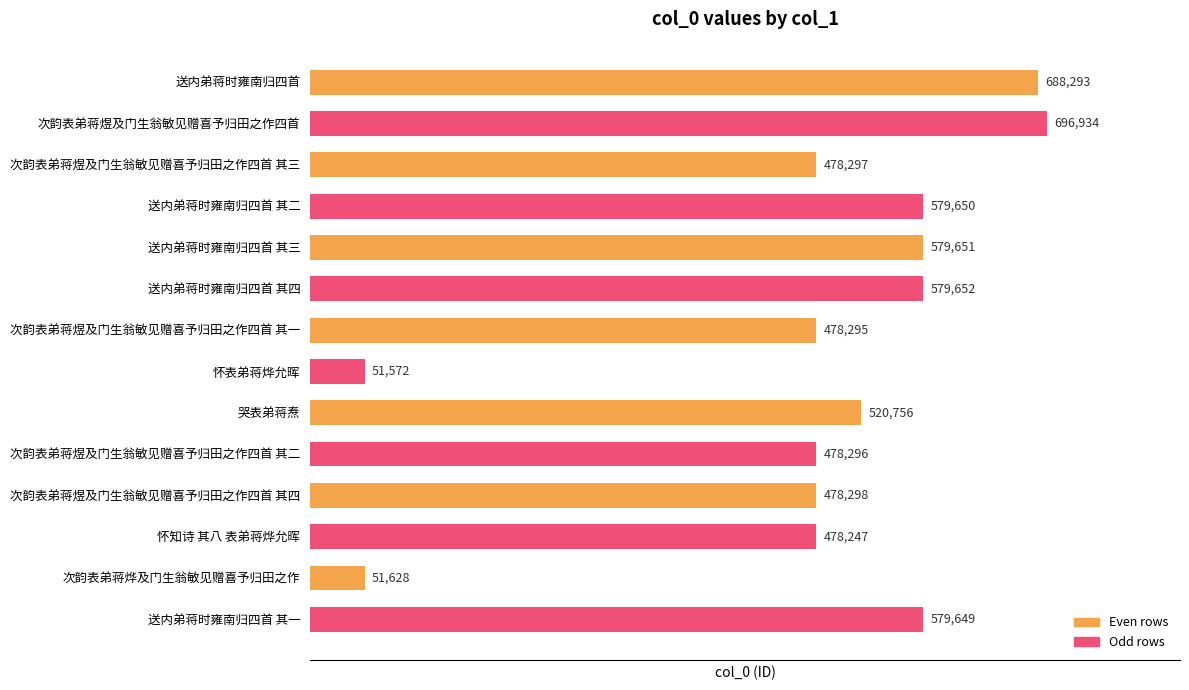

What is the smallest value displayed?

51572